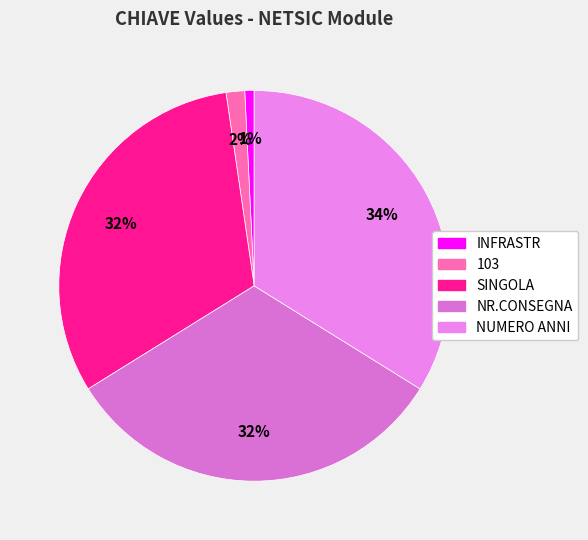

How many slices are in this pie chart?

5